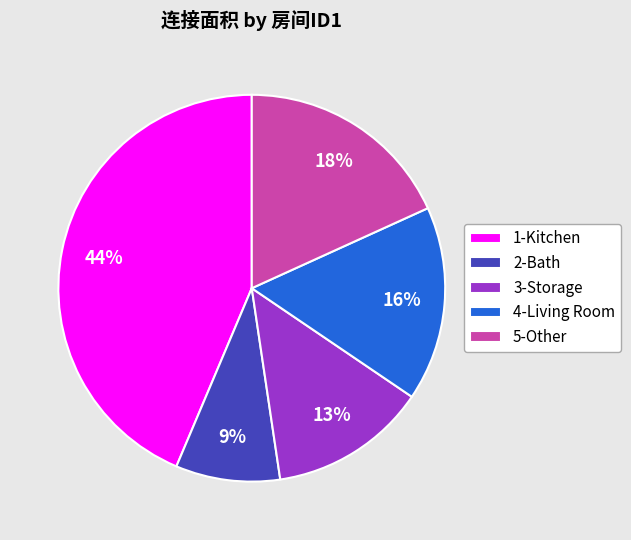

What is the ratio of the value at 5-Other to the value at 4-Living Room?

1.1